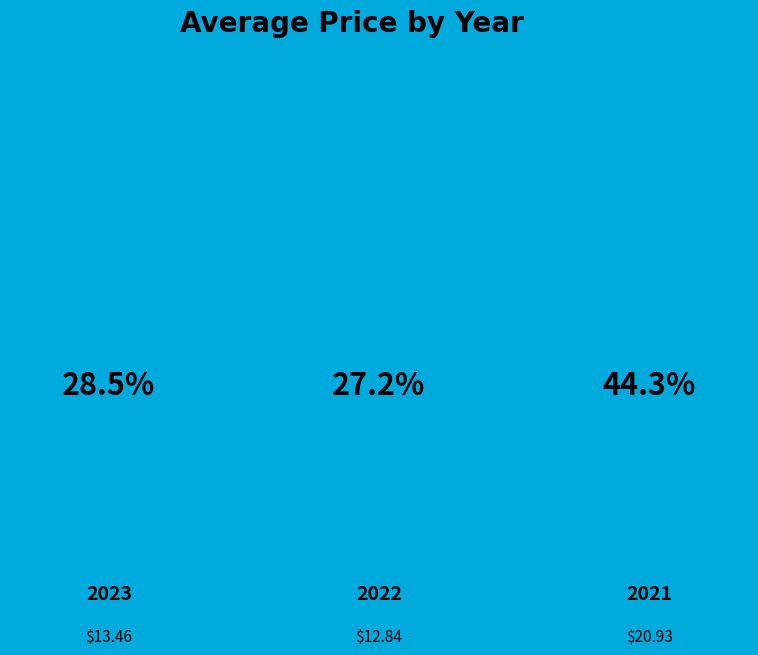

Does 2023 represent more than half of the total?

No